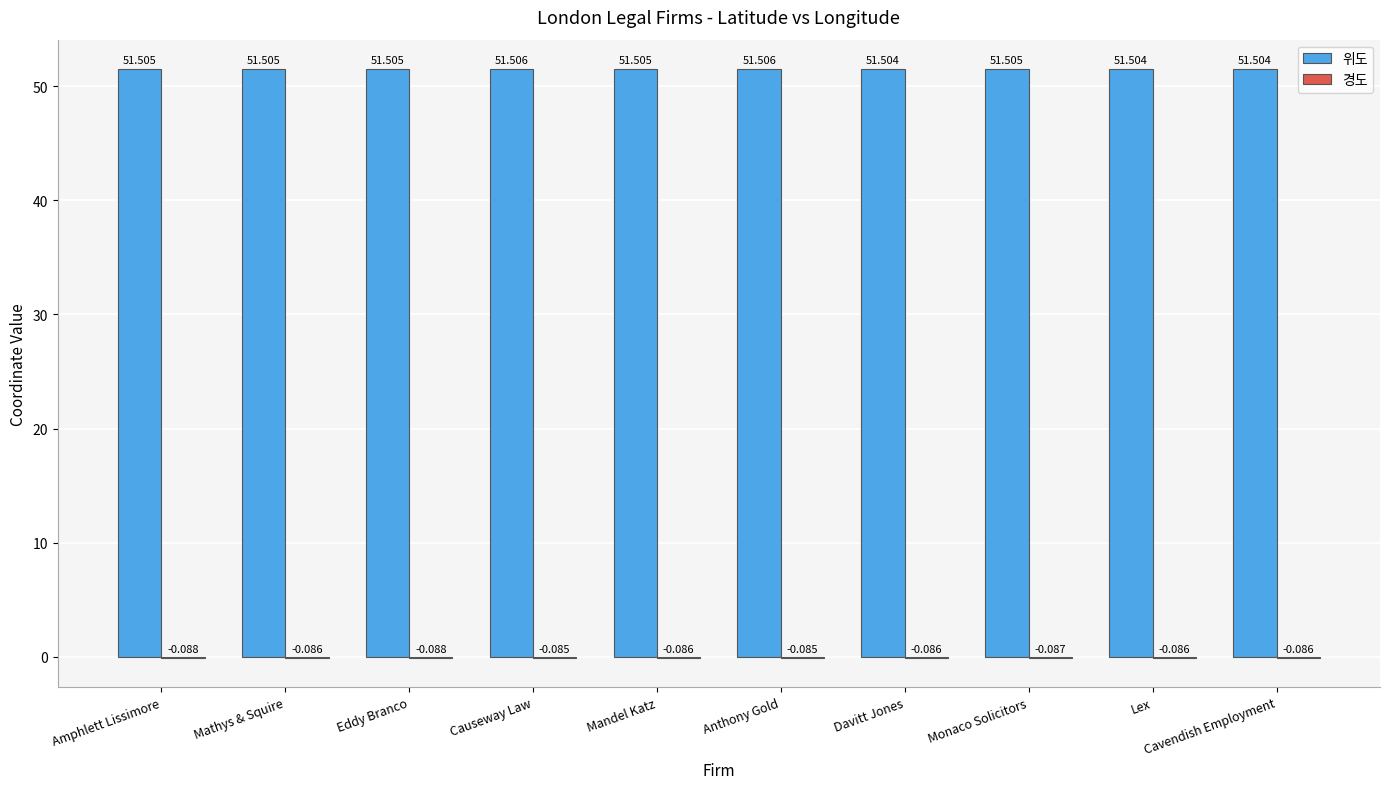

Which series has the largest total across all categories?

위도